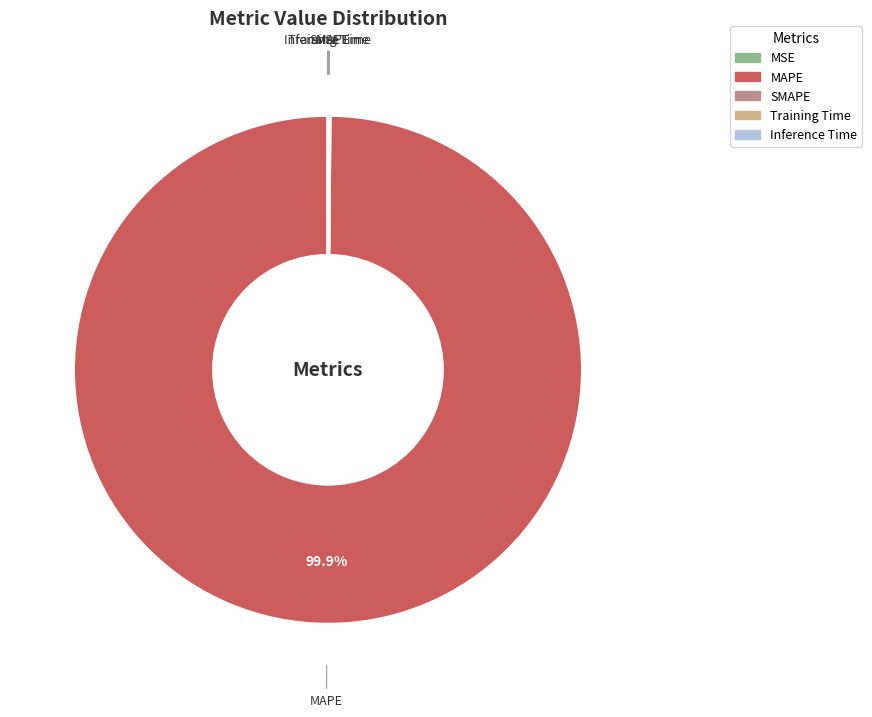

Does MAPE account for over 50% of the chart?

Yes